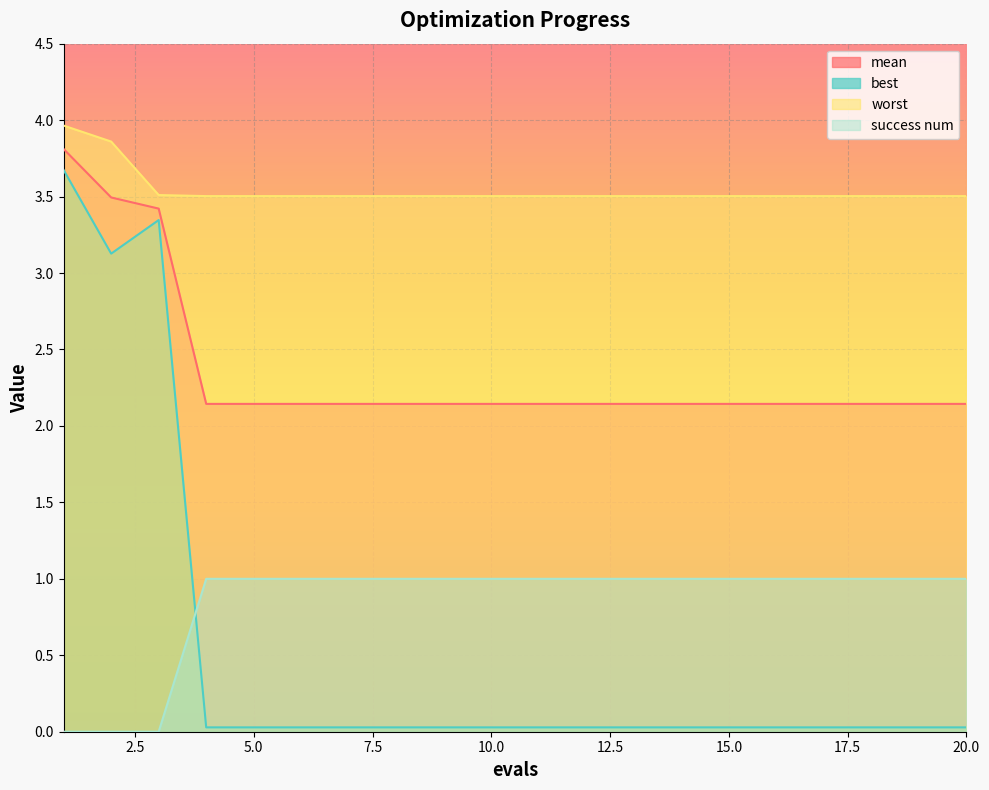

Rank the series by their maximum value, from highest to lowest.

worst, mean, best, success num